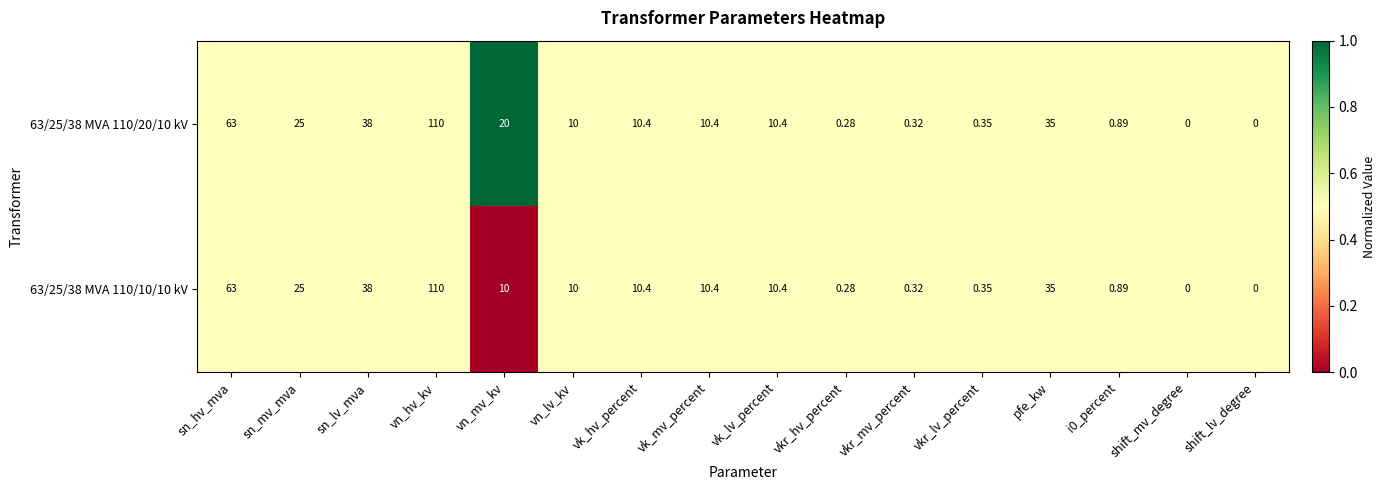

At which category is the sum across all series the highest?

vn_hv_kv